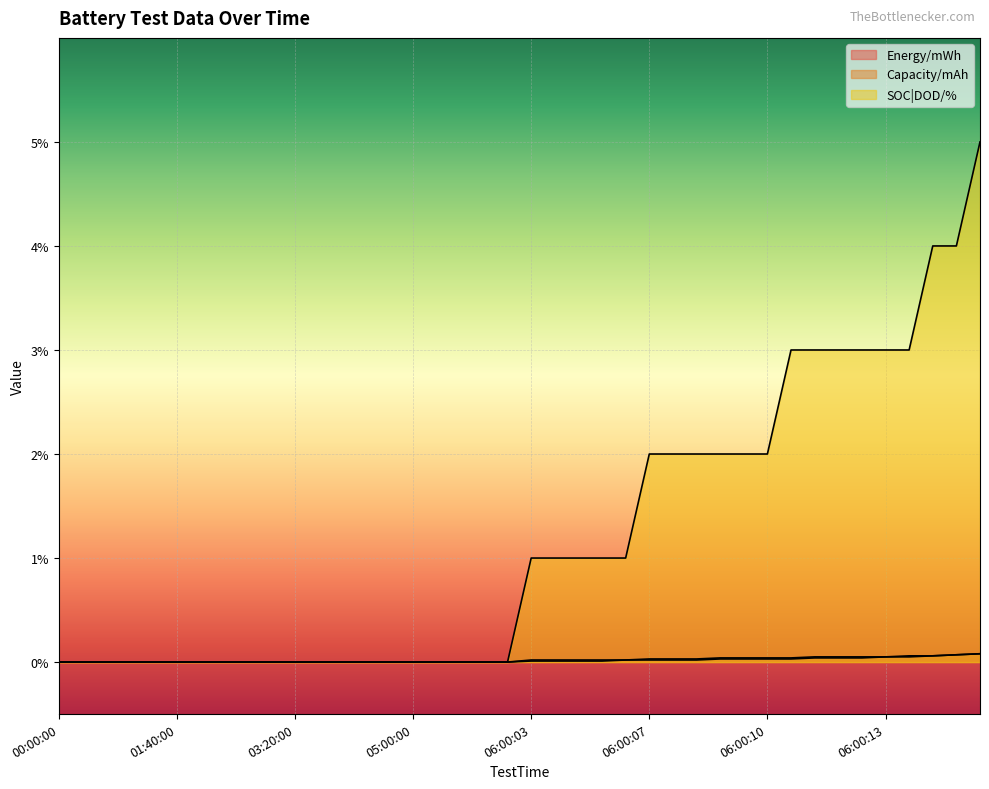

How many distinct data groups are displayed?

3